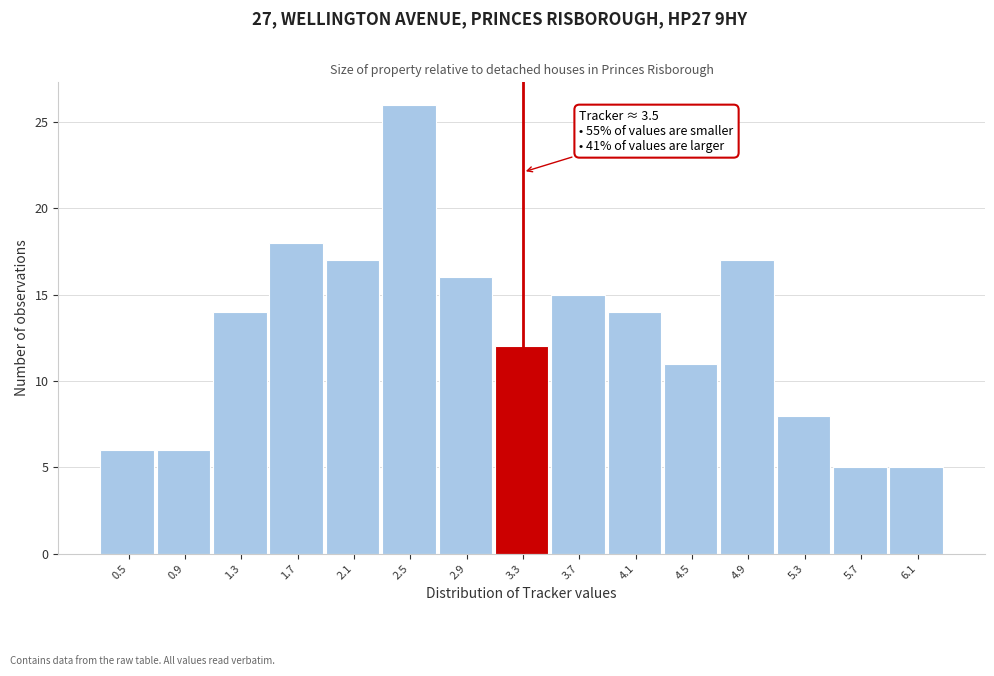

Reading right to left, what are all the values shown in this chart?

6.1=5	5.7=5	5.3=8	4.9=17	4.5=11	4.1=14	3.7=15	3.3=12	2.9=16	2.5=26	2.1=17	1.7=18	1.3=14	0.9=6	0.5=6